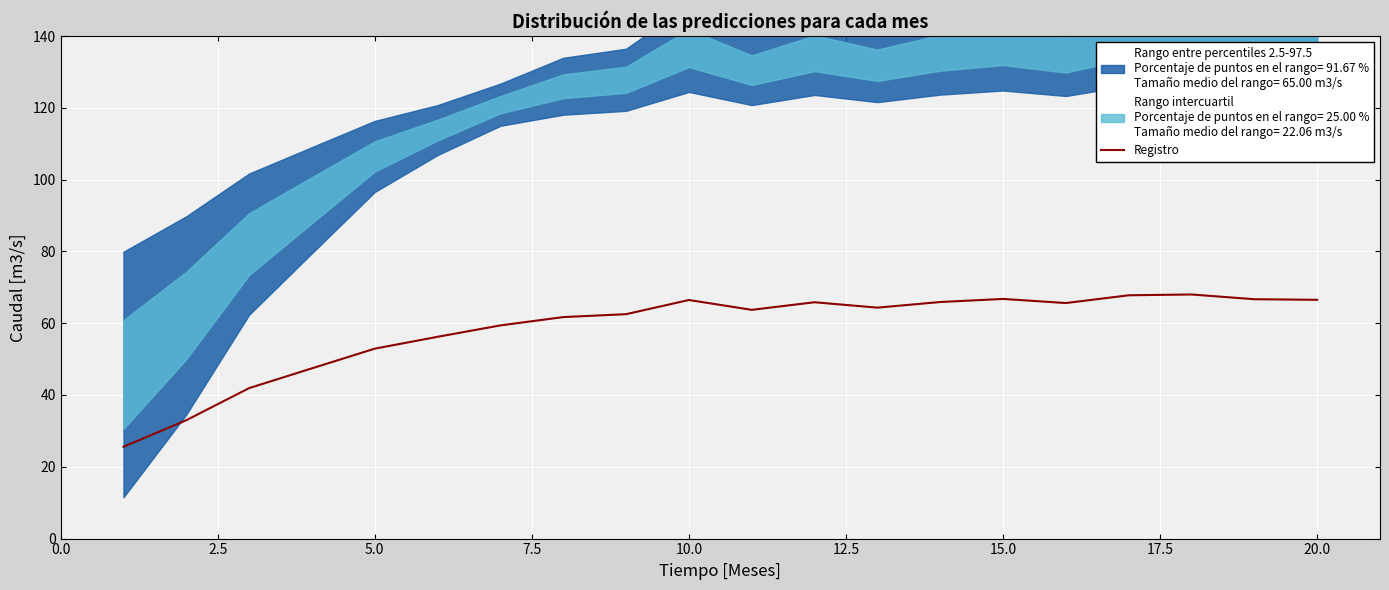

The value of Registro at 15.0 is 113.3. True or false?

False